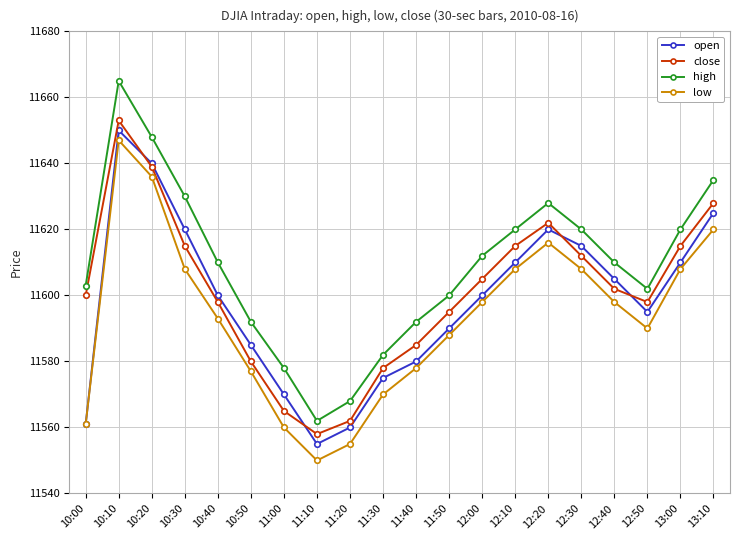

The value of close at 10:50 is 16163. True or false?

False